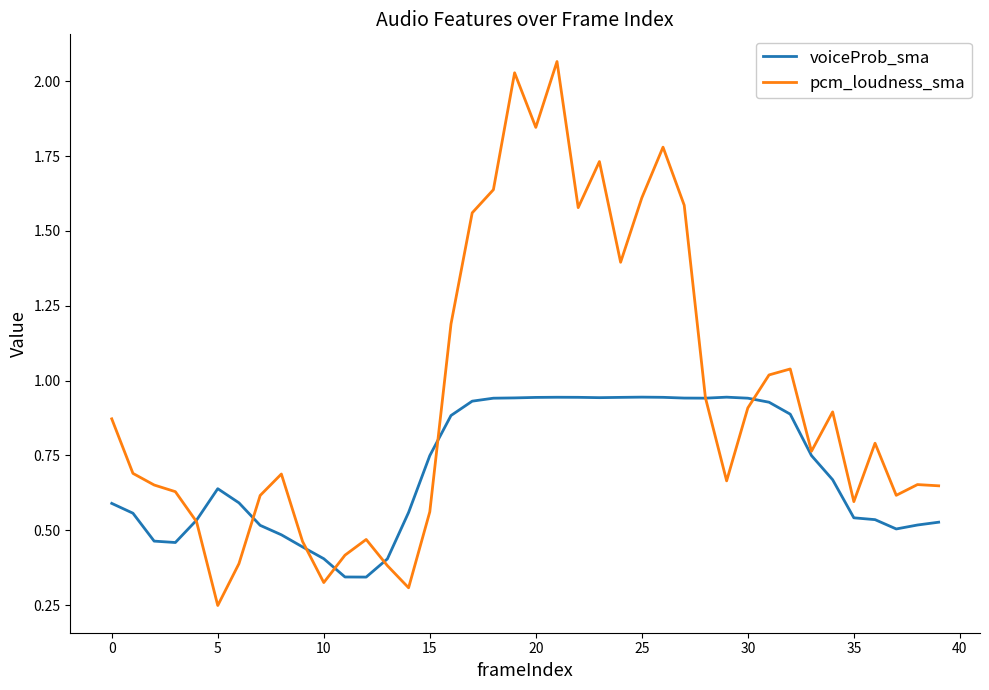

List the series in order of their peak value, lowest first.

voiceProb_sma, pcm_loudness_sma